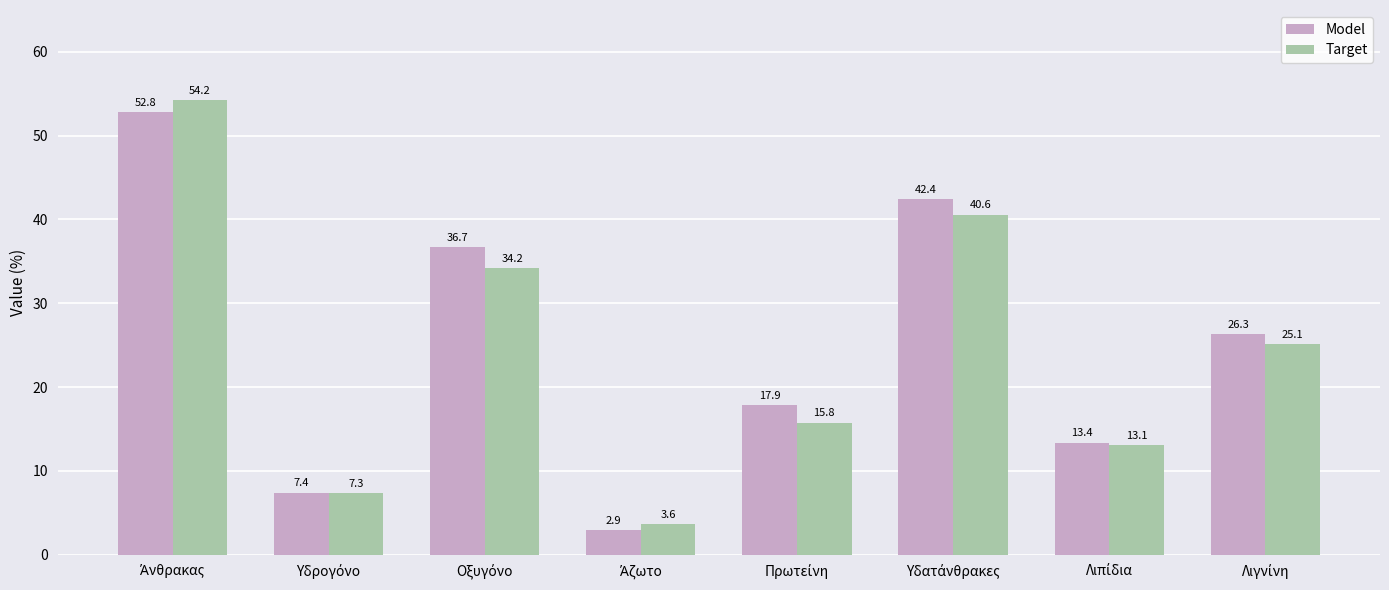

What is the highest value of the Model series?

52.8